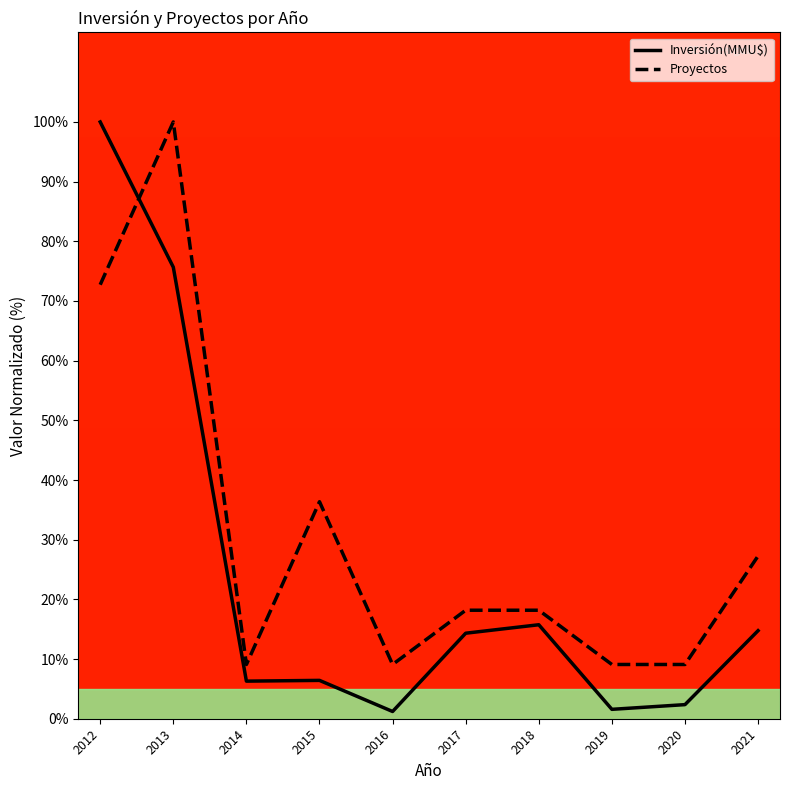

What is the approximate value of Inversión(MMU$) at 2021?

14.8